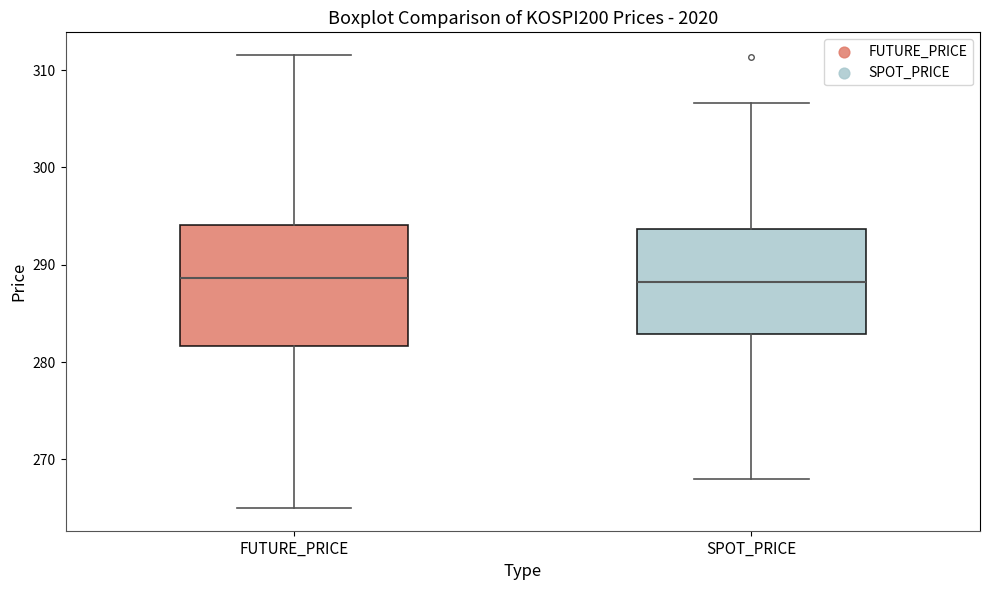

Reading left to right, read every box against the y-axis: the position of its median line, the range the box covers, and the ends of its whiskers. The values are not printed on the chart, so give them approximately, as read against the axis.

FUTURE_PRICE: median 289, box 282 to 294, whiskers 265 to 312
SPOT_PRICE: median 288, box 283 to 294, whiskers 268 to 307